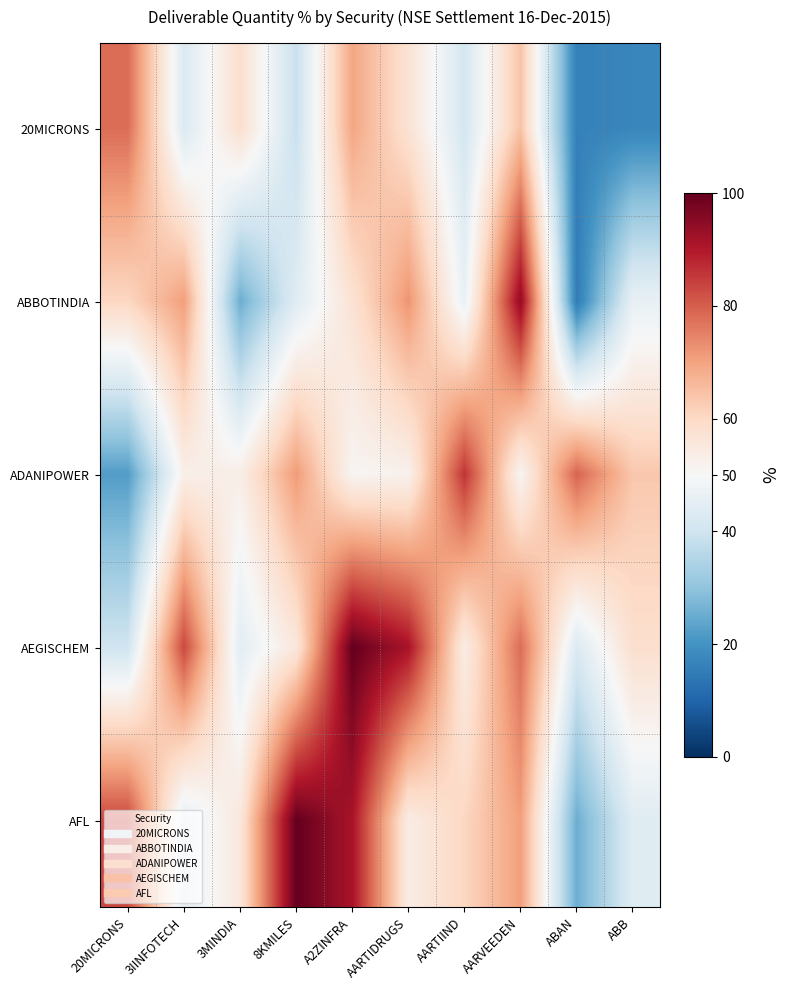

Reading right to left, list all the values displayed in this chart.

20MICRONS: ABB=17.2	ABAN=16.0	AARVEEDEN=64.5	AARTIIND=41.2	AARTIDRUGS=57.2	A2ZINFRA=69.6	8KMILES=38.8	3MINDIA=58.4	3IINFOTECH=42.7	20MICRONS=78.0
ABBOTINDIA: ABB=46.2	ABAN=15.0	AARVEEDEN=94.1	AARTIIND=46.4	AARTIDRUGS=72.2	A2ZINFRA=57.3	8KMILES=44.0	3MINDIA=25.4	3IINFOTECH=70.8	20MICRONS=60.5
ADANIPOWER: ABB=63.5	ABAN=79.2	AARVEEDEN=51.0	AARTIIND=86.0	AARTIDRUGS=52.1	A2ZINFRA=51.0	8KMILES=71.3	3MINDIA=53.2	3IINFOTECH=52.9	20MICRONS=22.1
AEGISCHEM: ABB=58.4	ABAN=42.7	AARVEEDEN=78.0	AARTIIND=53.9	AARTIDRUGS=91.2	A2ZINFRA=100.0	8KMILES=55.5	3MINDIA=44.7	3IINFOTECH=83.2	20MICRONS=40.2
AFL: ABB=44.0	ABAN=25.4	AARVEEDEN=70.8	AARTIIND=60.5	AARTIDRUGS=53.9	A2ZINFRA=91.2	8KMILES=100.0	3MINDIA=55.5	3IINFOTECH=44.7	20MICRONS=83.2